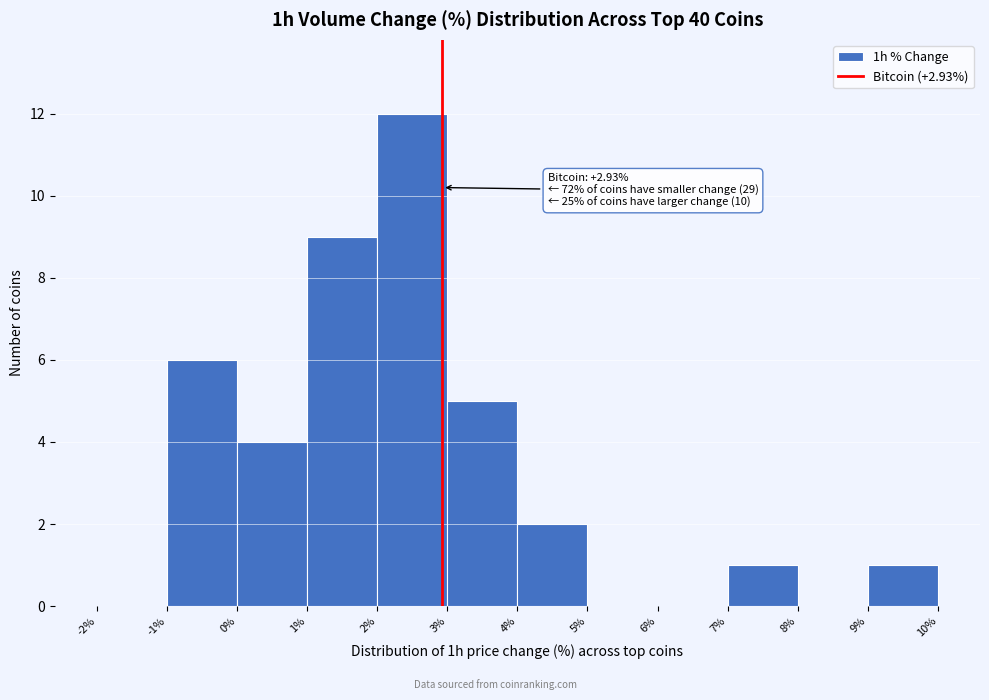

Which range on the x-axis has the tallest bar?

2% to 3%